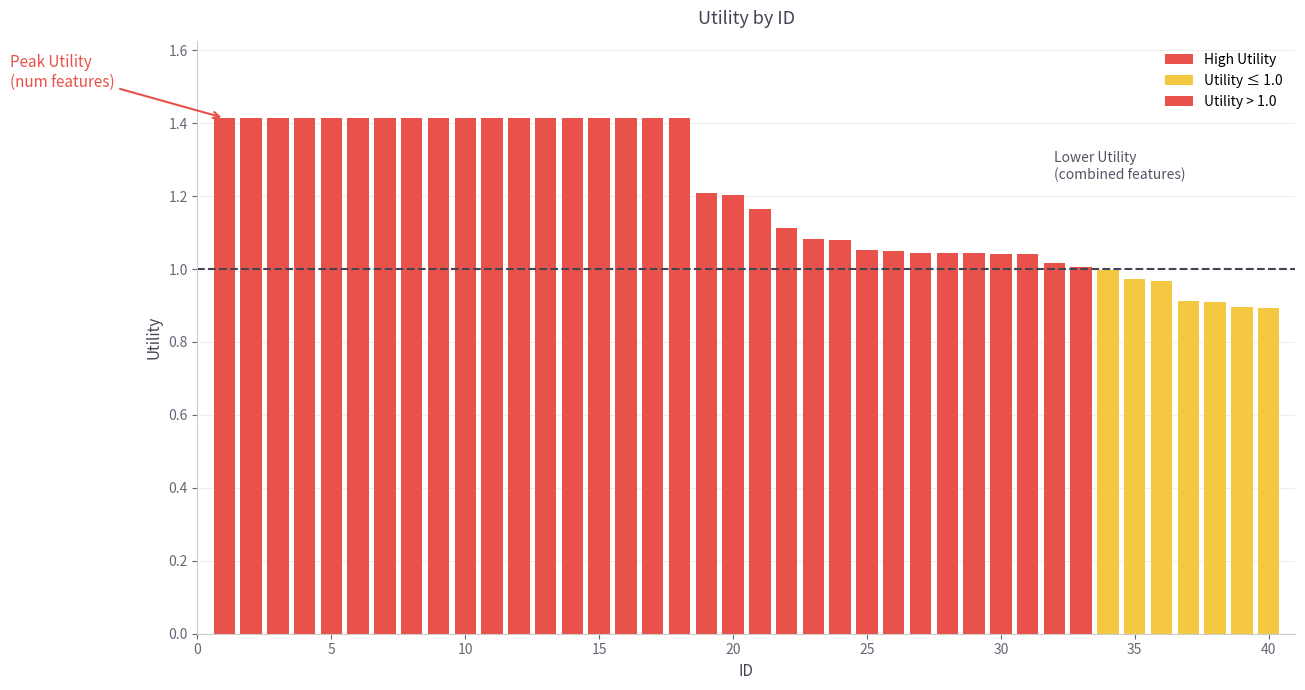

What is the sum of all values?

48.2